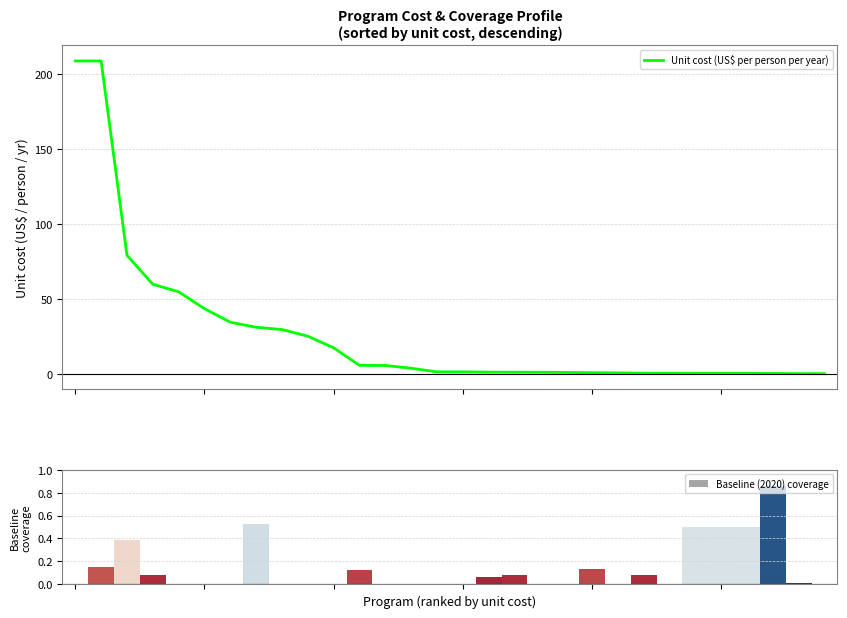

The value of Unit cost (US$ per person per year) at 25 is 0.2. True or false?

False